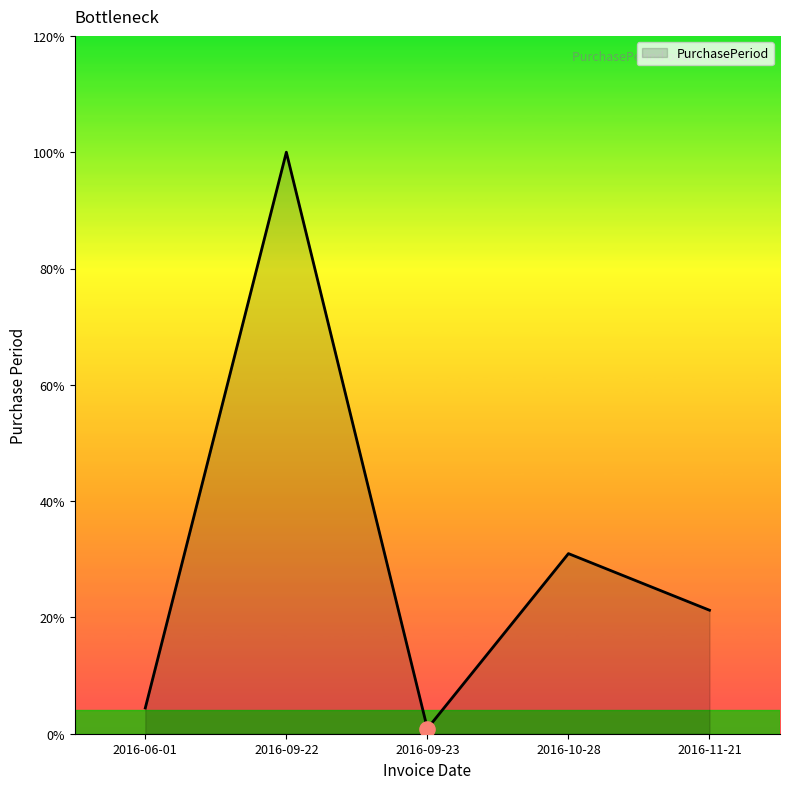

Between 2016-09-22 and 2016-10-28, which is larger?

2016-09-22